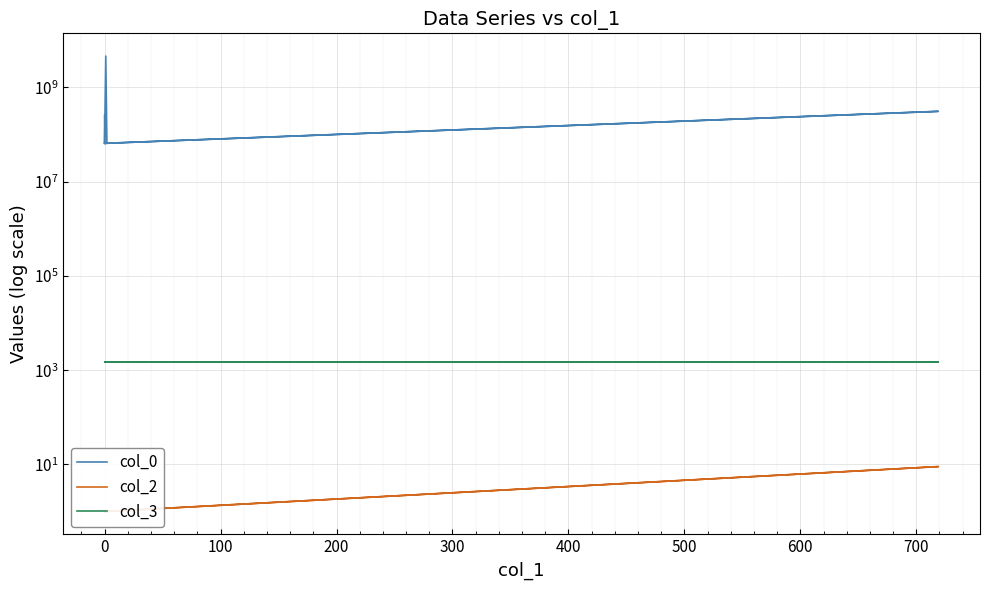

Between 100 and 0, which is larger?

100